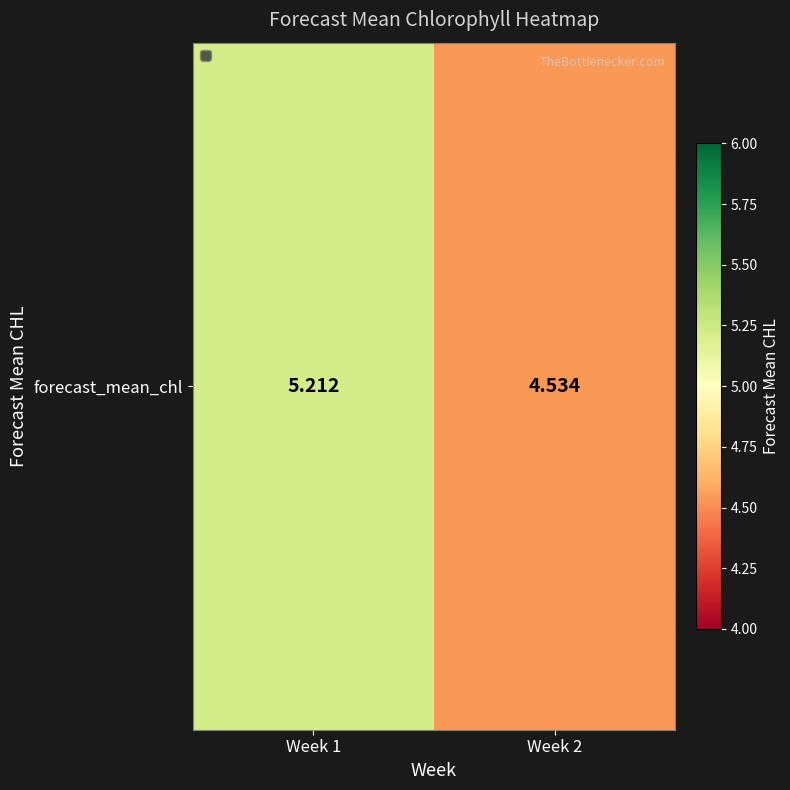

What value does the data have at Week 1?

5.2